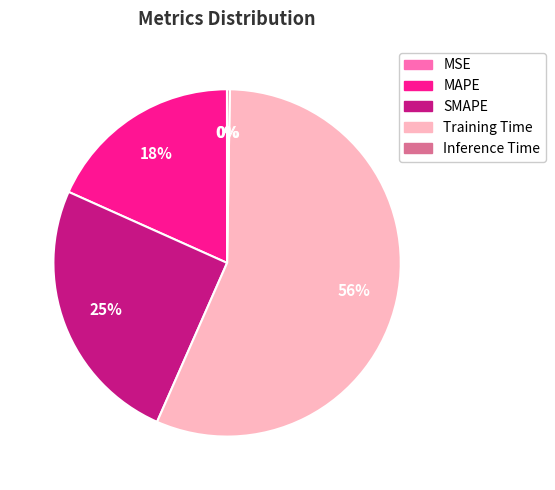

Combined, do SMAPE and Training Time account for over 50%?

Yes